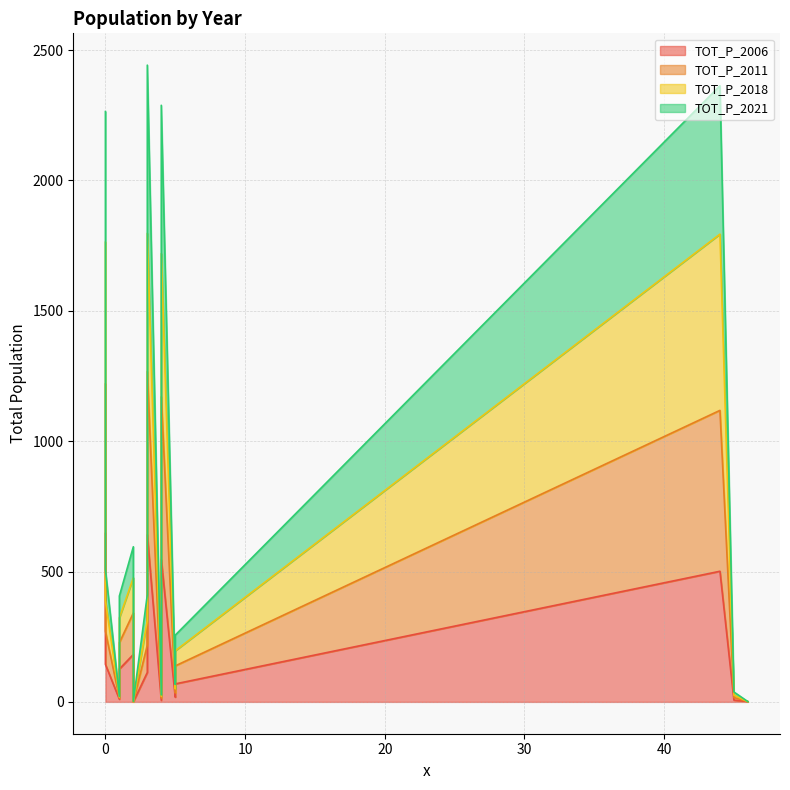

Rank the series by their maximum value, from lowest to highest.

TOT_P_2006, TOT_P_2021, TOT_P_2018, TOT_P_2011